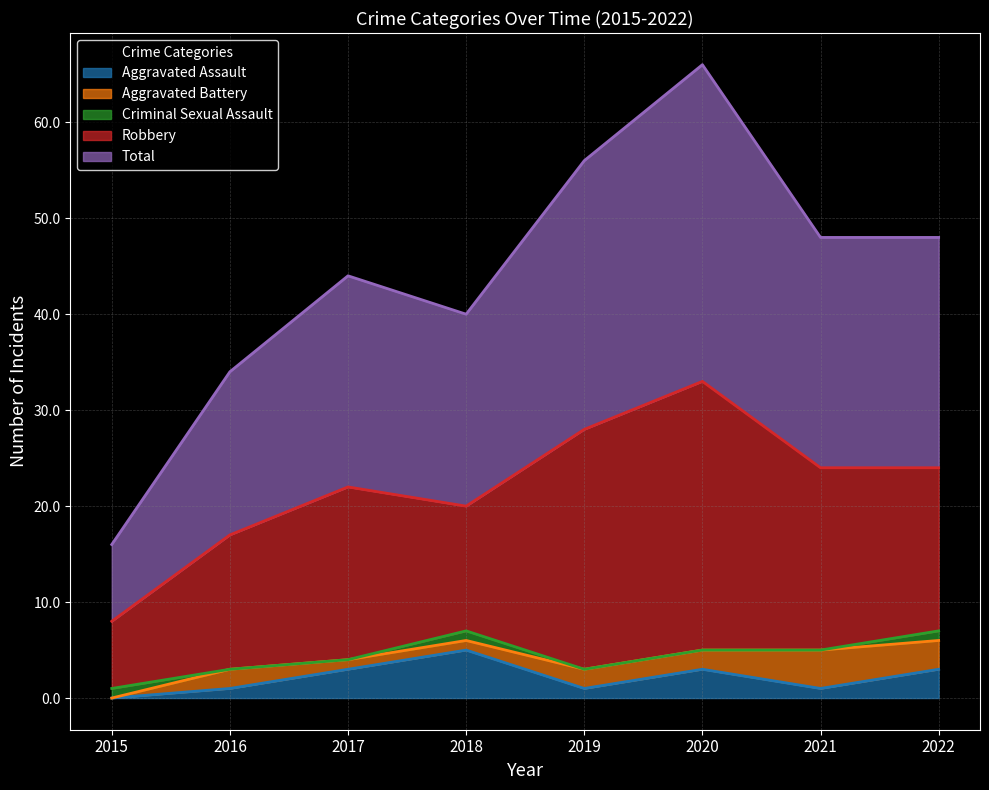

Between which two adjacent categories do Aggravated Battery and Aggravated Assault first intersect?

2016 and 2017